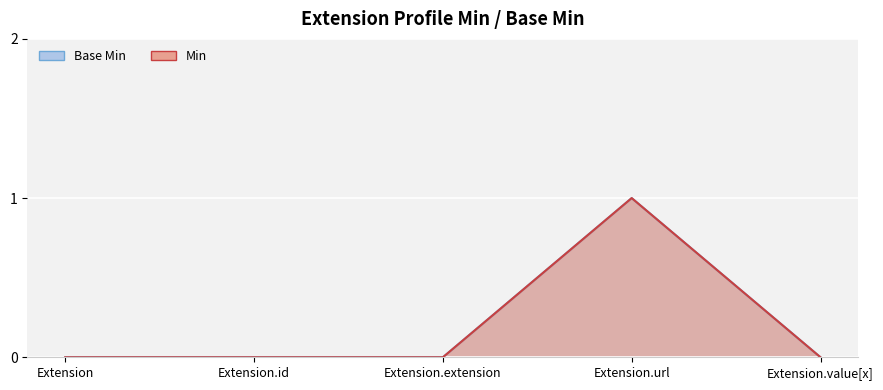

True or false: Min has more than 2 interior local peaks.

False